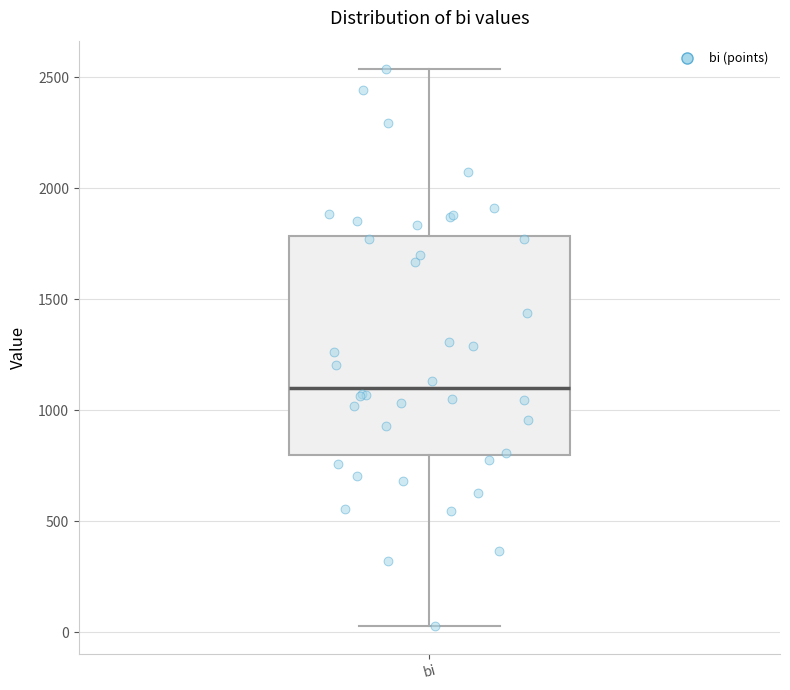

Read this box plot against the y-axis: the position of the median line, the range covered by the box, and the ends of both whiskers. The values are not printed on the chart, so give them approximately, as read against the axis.

median 1100, box 800 to 1800, whiskers 50 to 2550